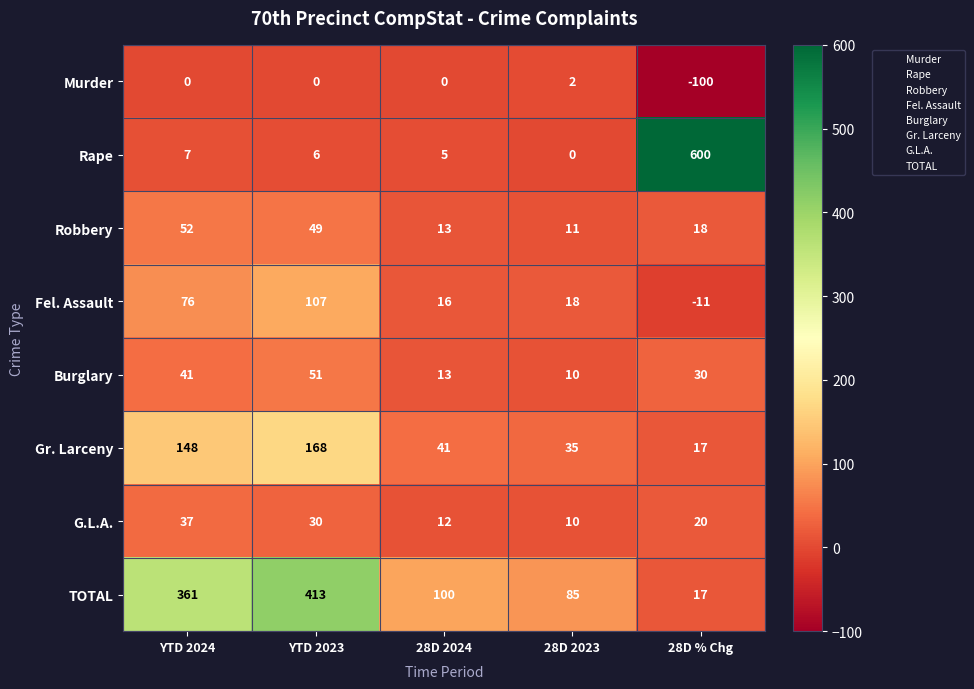

Which category has the highest value across all series?

28D % Chg